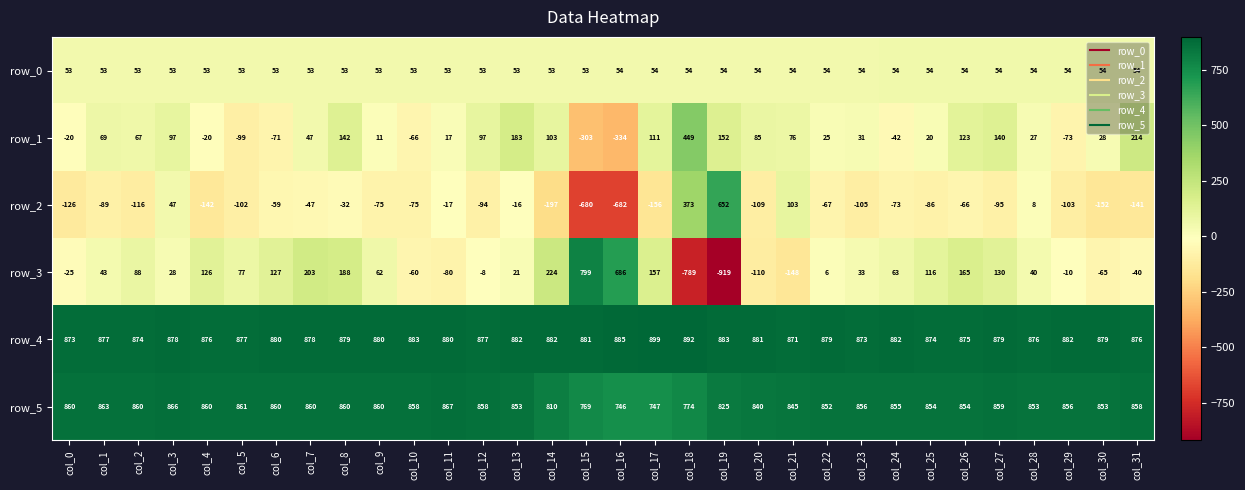

Which series has the largest total across all categories?

row_4